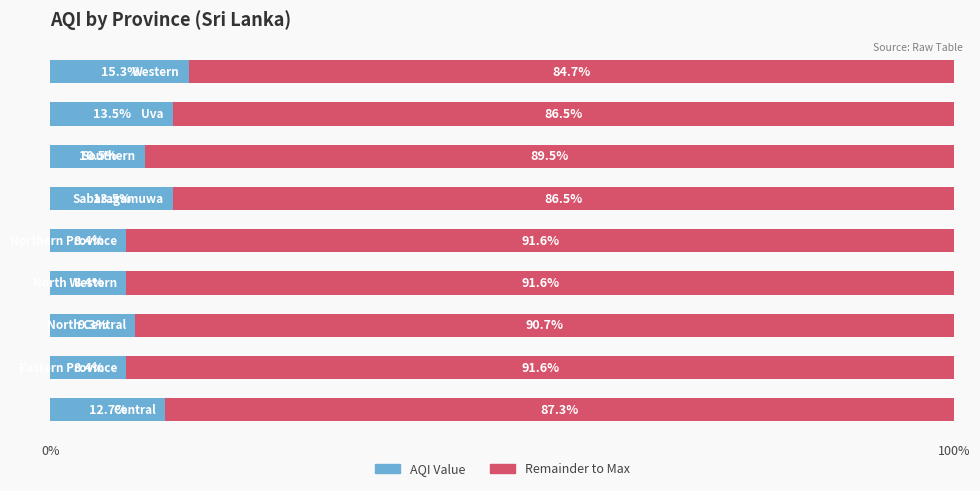

How many data points does each series have?

9